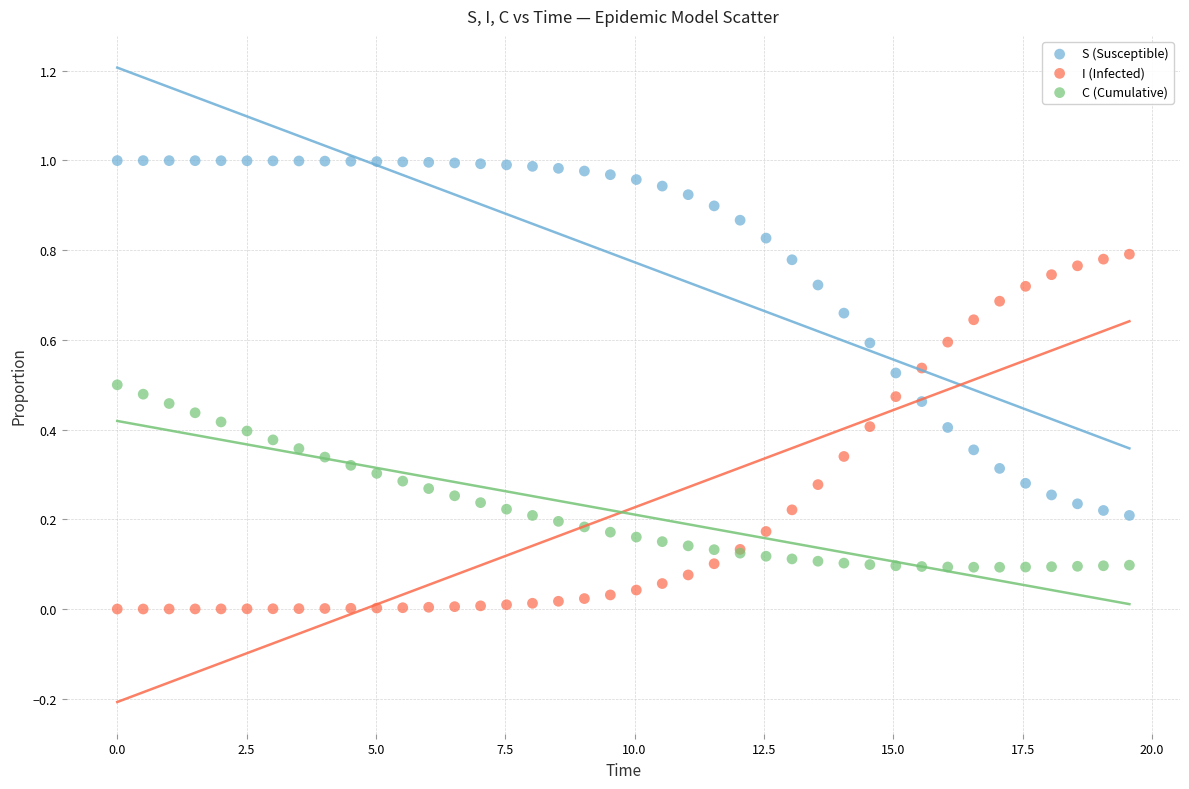

Which series contains the lowest Y value?

I (Infected)